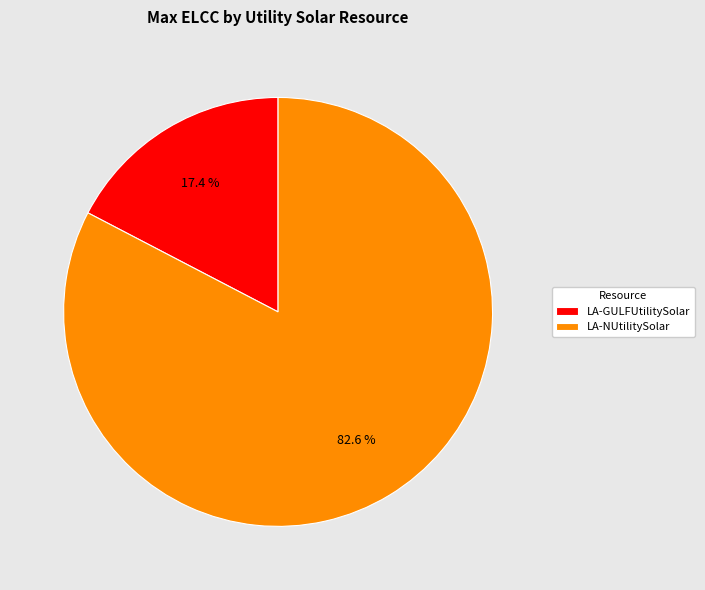

What is the smallest slice in the pie chart?

LA-GULFUtilitySolar